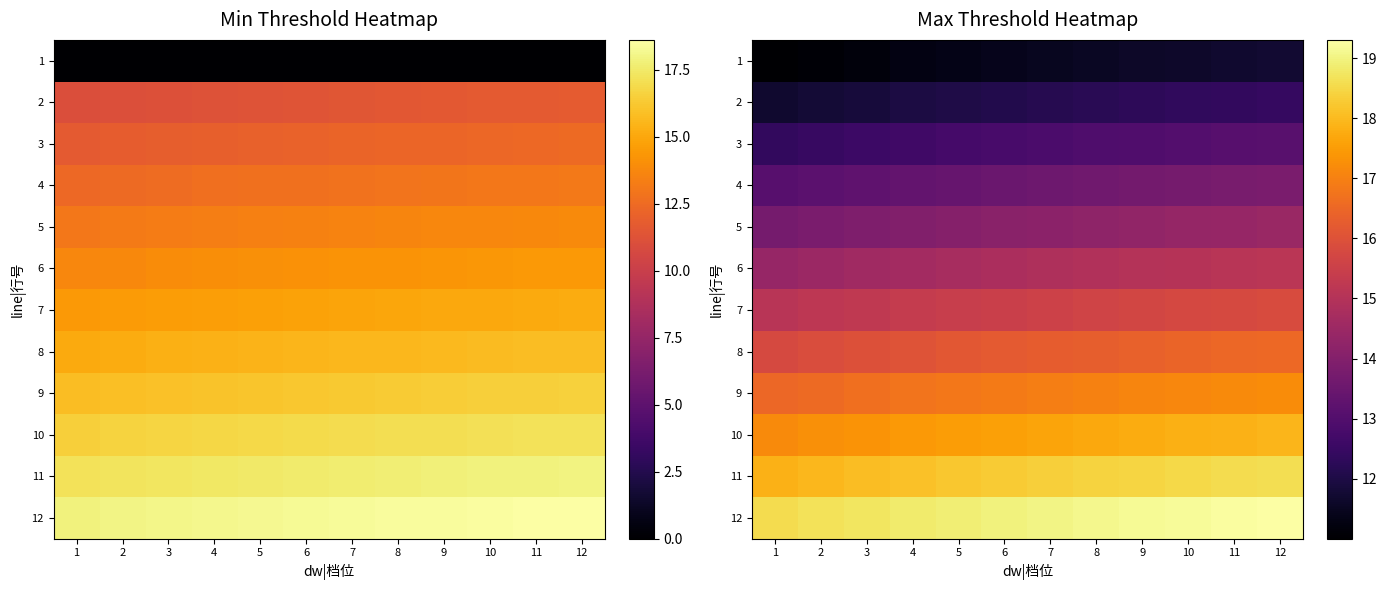

Rank the series by their maximum value, from highest to lowest.

12, 11, 10, 9, 8, 7, 6, 5, 4, 3, 2, 1